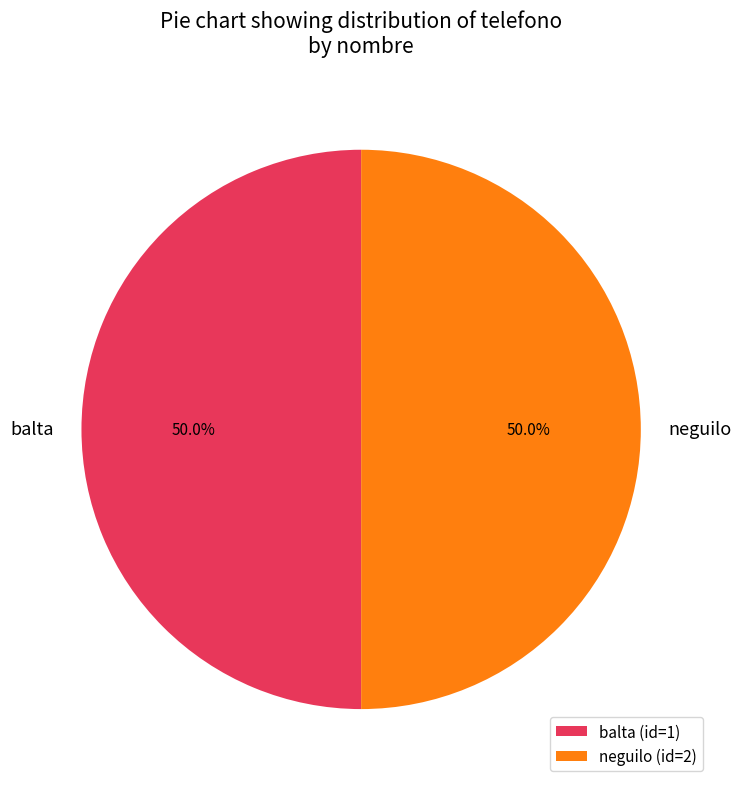

How much of the chart is everything except balta?

50.0%